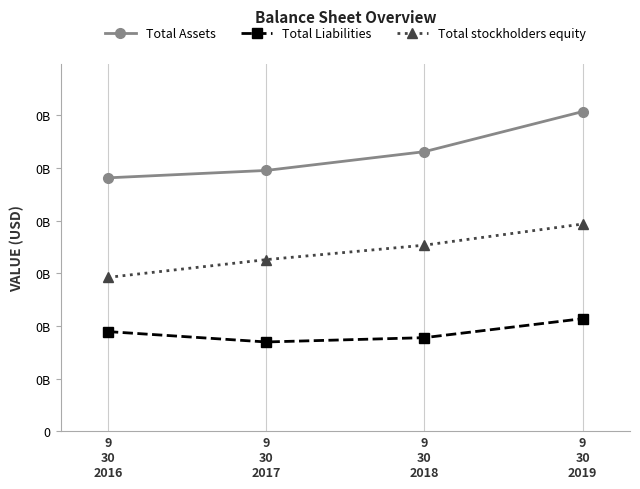

Is it true that Total Assets equals 60737000 at 9
30
2019?

True